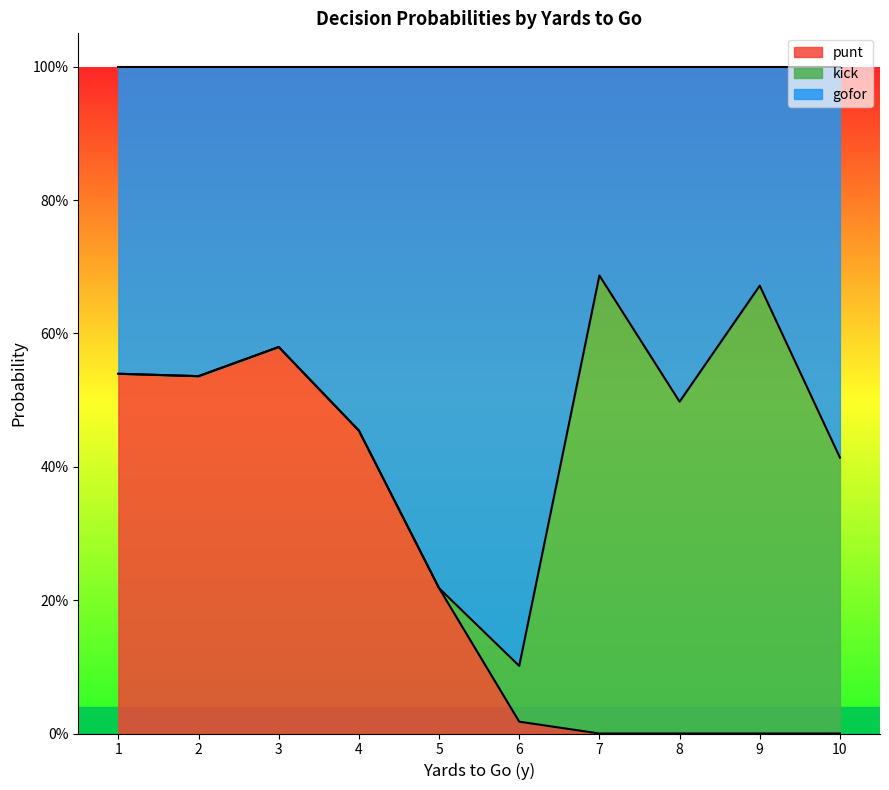

Which series has the largest total across all categories?

gofor